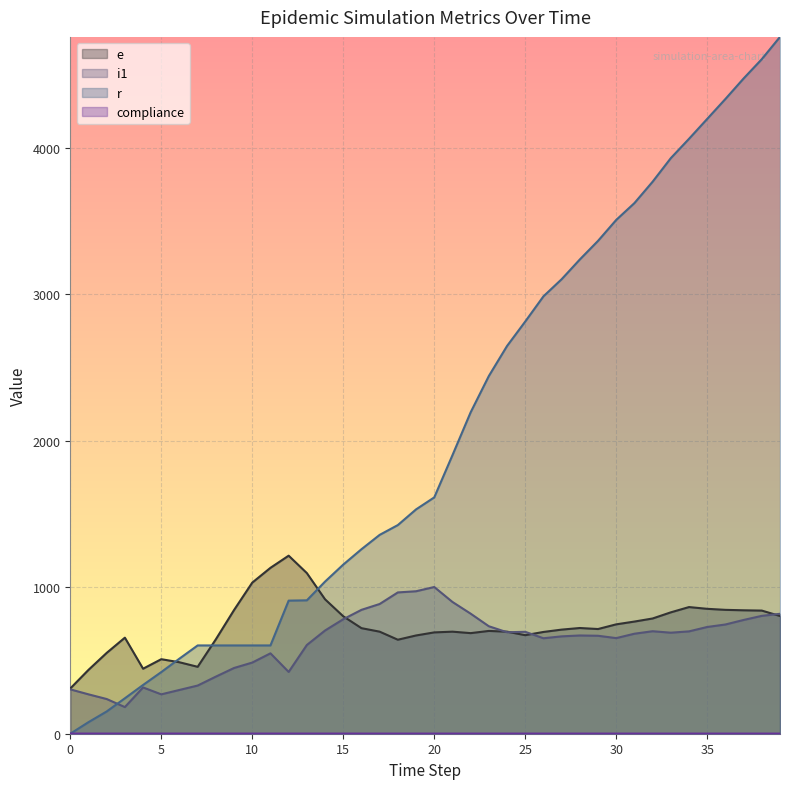

True or false: e and compliance intersect in this chart.

False